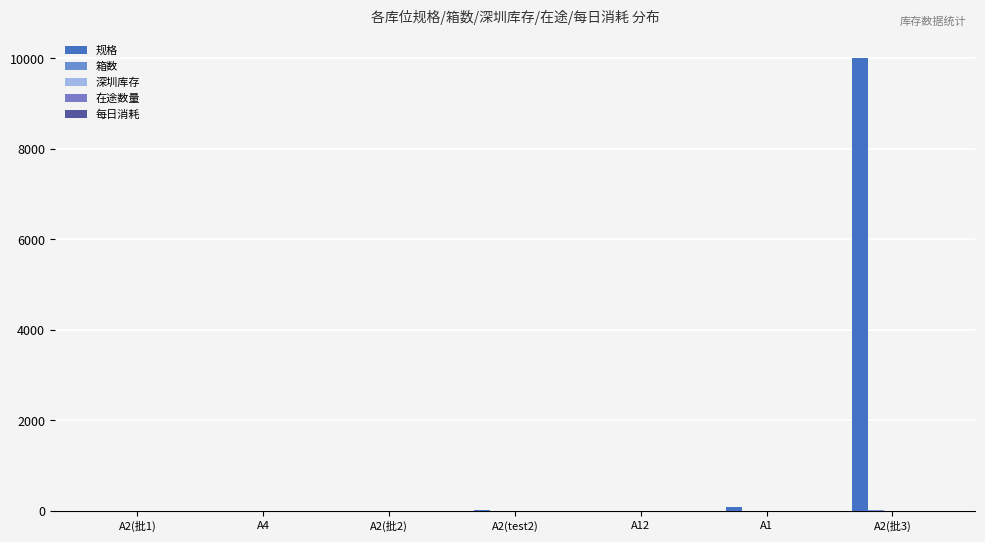

How many bars are there in each group?

5